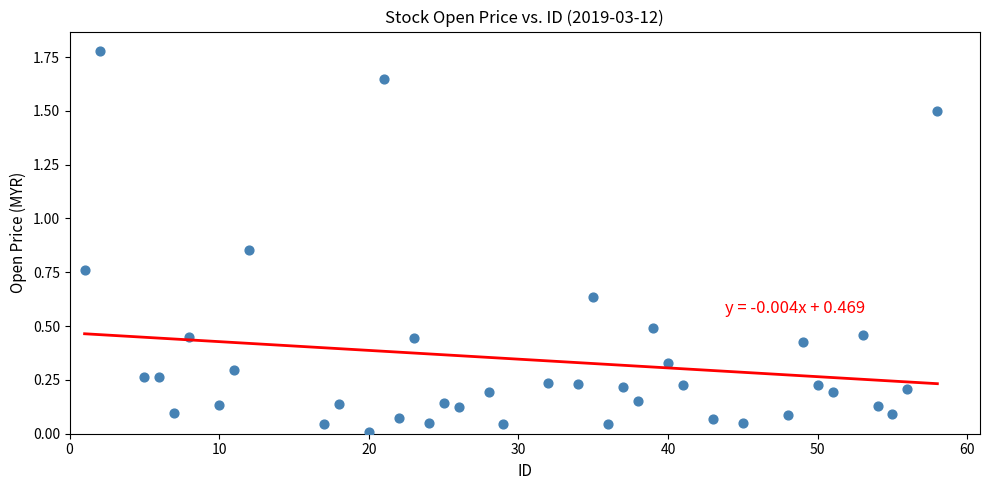

What is the range of X values (max minus min)?

57.0